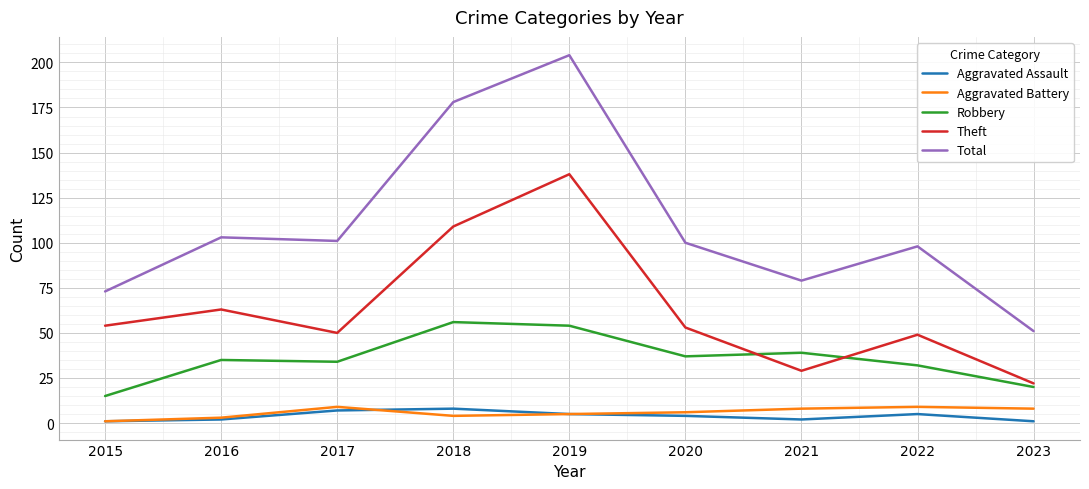

True or false: Aggravated Assault and Robbery intersect in this chart.

False